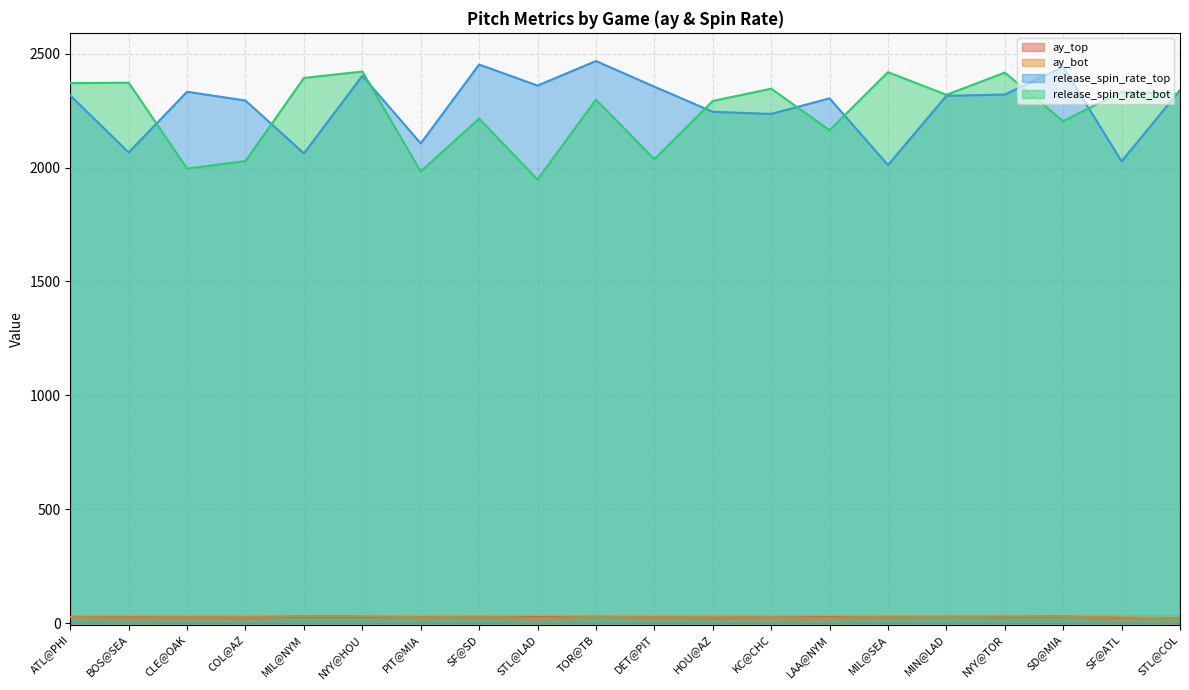

True or false: release_spin_rate_bot and ay_top cross at least once.

False